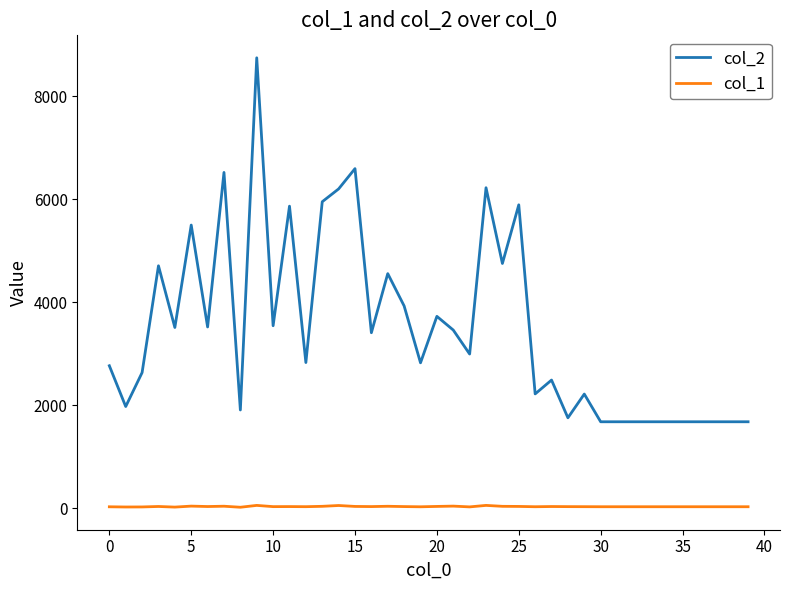

List the series in order of their peak value, lowest first.

col_1, col_2